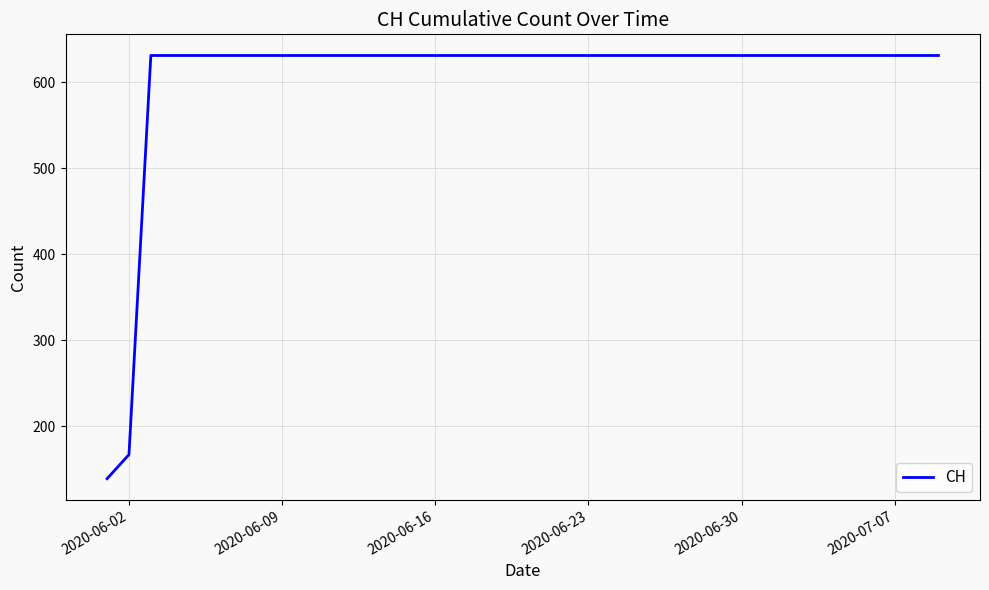

What is the difference between the maximum and minimum values?

492